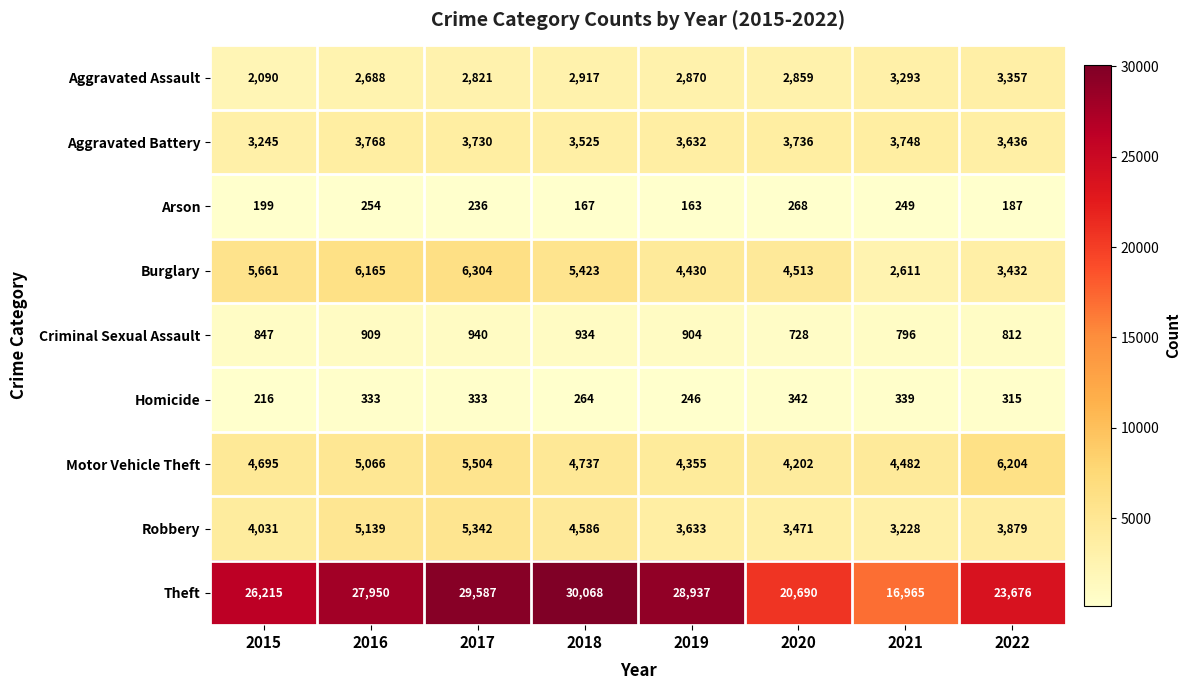

Rank the series at 2021 from lowest to highest value.

Arson, Homicide, Criminal Sexual Assault, Burglary, Robbery, Aggravated Assault, Aggravated Battery, Motor Vehicle Theft, Theft